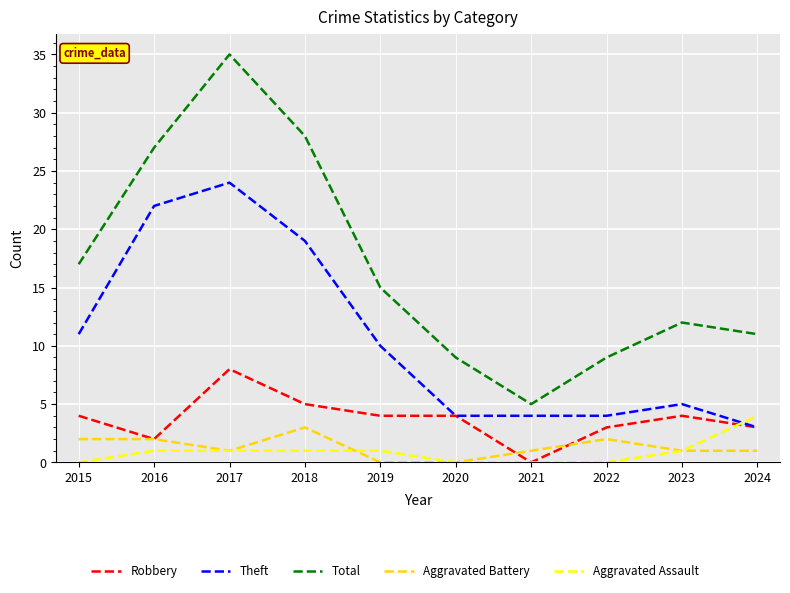

What is the sum of the Theft values at 2024 and 2022?

7